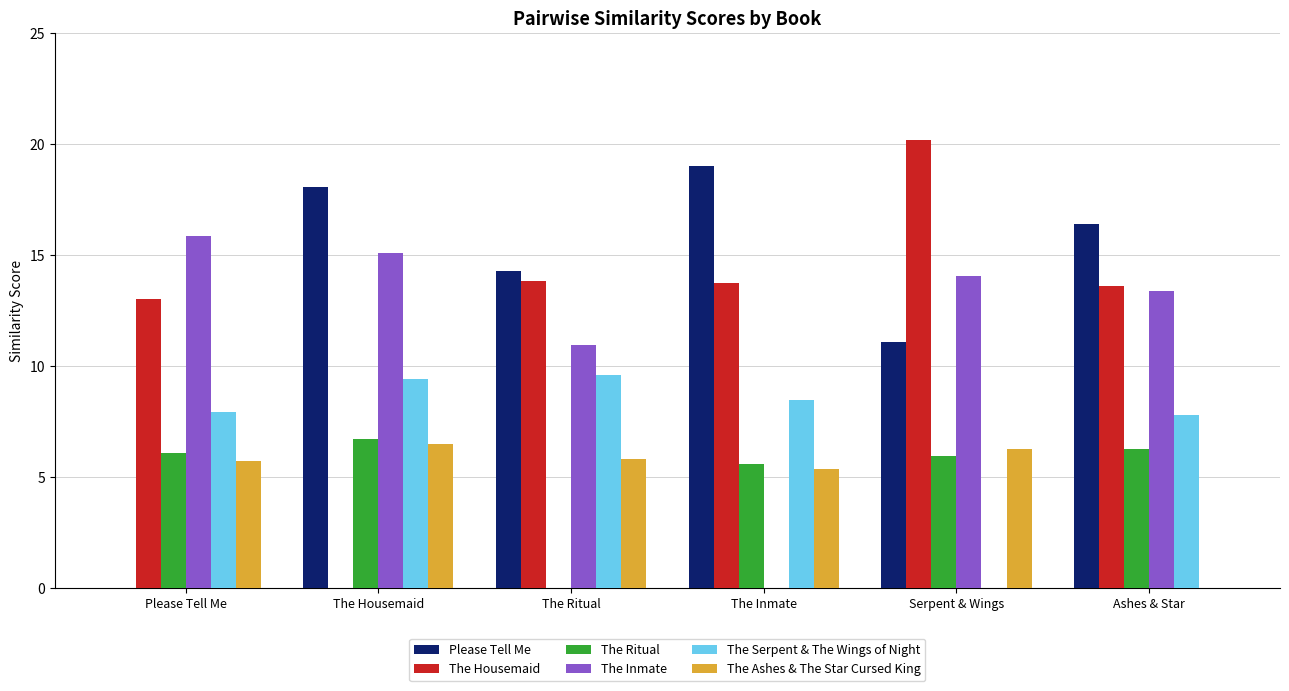

How many groups of bars are there?

6